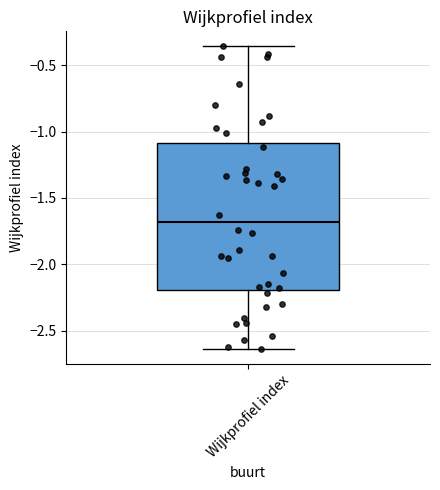

Where is the upper edge of the box for Wijkprofiel index on the y-axis? The values are not printed on the chart, so give them approximately, as read against the axis.

-1.10